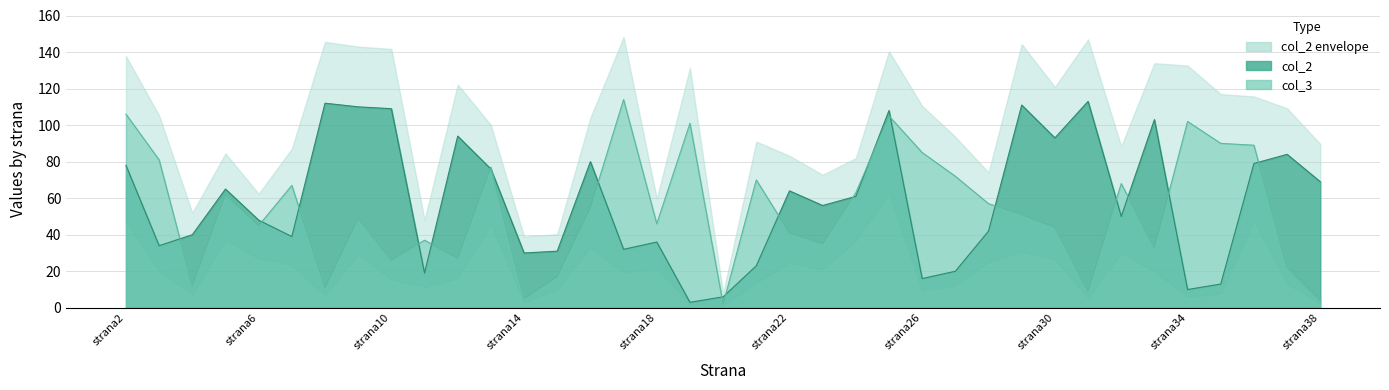

True or false: col_2 has more than 1 interior local peaks.

True